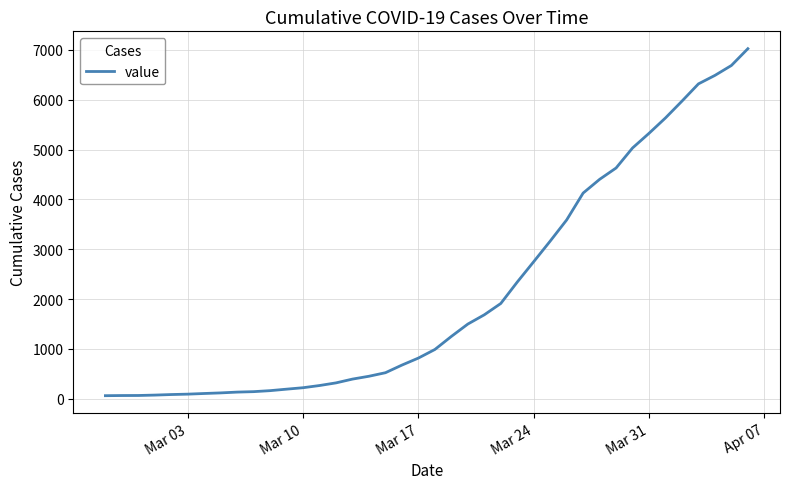

What is the maximum value shown in the chart?

7026